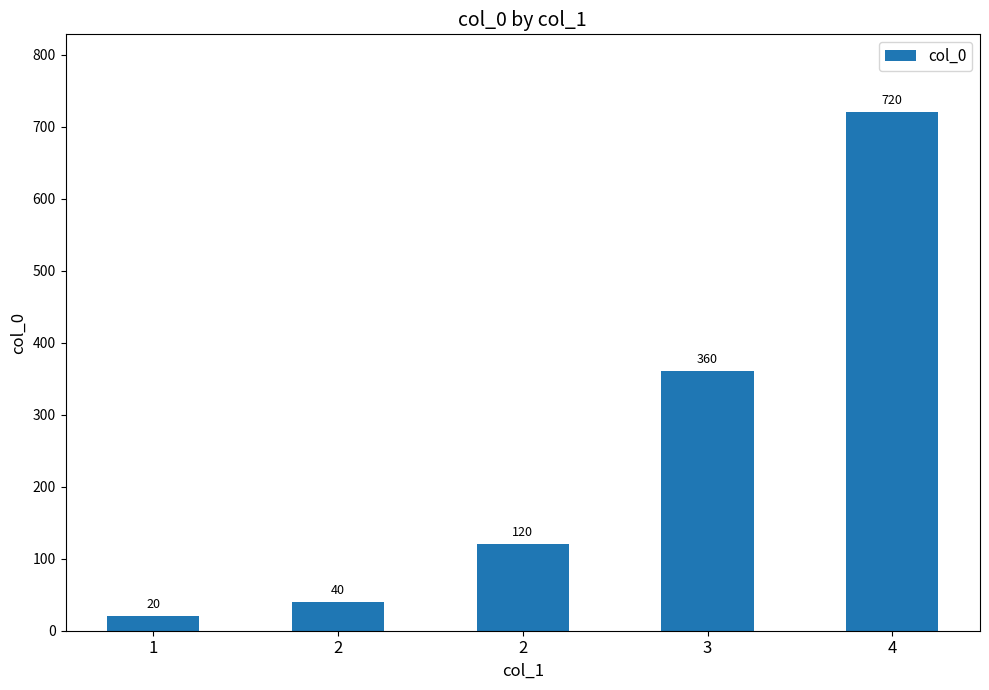

How many data points are less than 120?

2